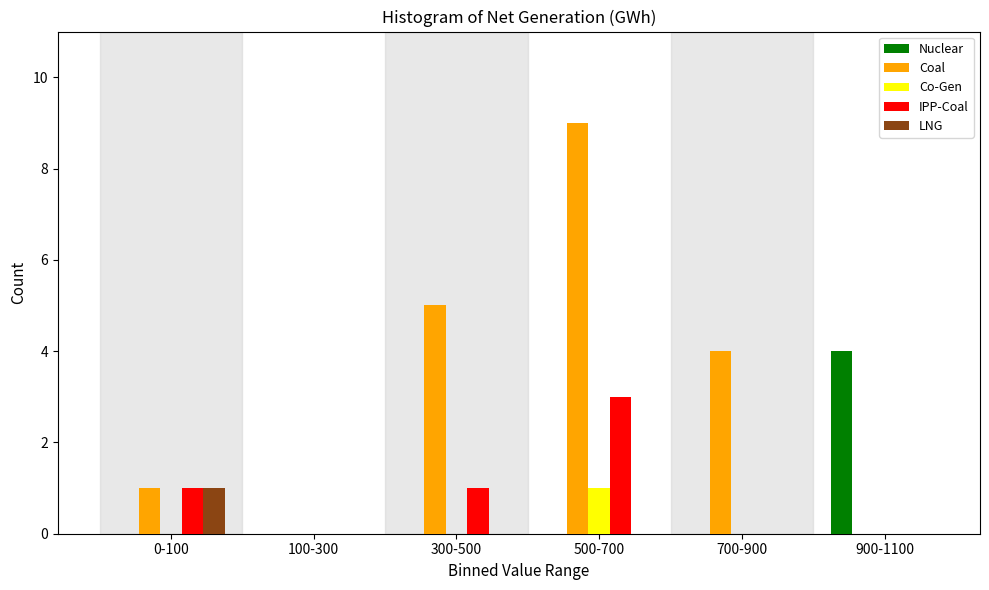

Reading left to right, extract all data points from this chart.

Nuclear: 0-100=0	100-300=0	300-500=0	500-700=0	700-900=0	900-1100=4
Coal: 0-100=1	100-300=0	300-500=5	500-700=9	700-900=4	900-1100=0
Co-Gen: 0-100=0	100-300=0	300-500=0	500-700=1	700-900=0	900-1100=0
IPP-Coal: 0-100=1	100-300=0	300-500=1	500-700=3	700-900=0	900-1100=0
LNG: 0-100=1	100-300=0	300-500=0	500-700=0	700-900=0	900-1100=0